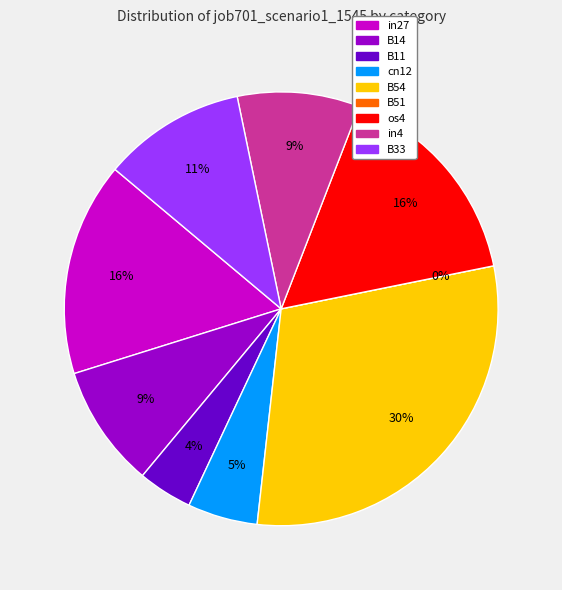

Between B11 and in4, which is larger?

in4